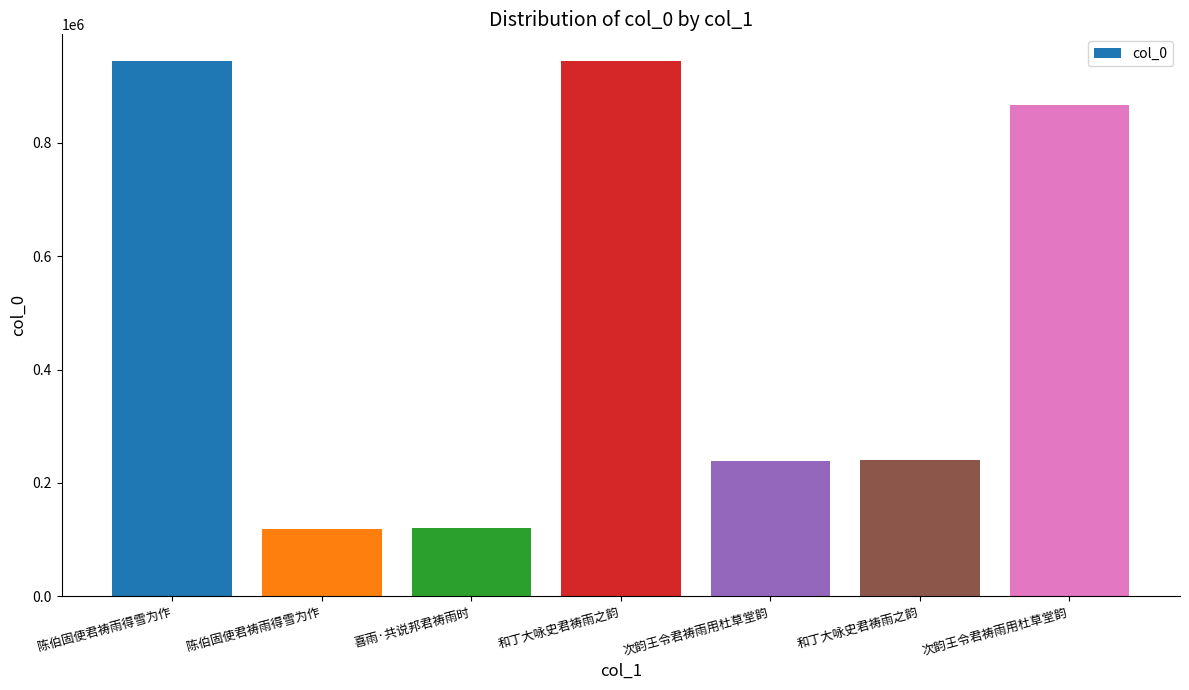

How many values are below 240166?

3